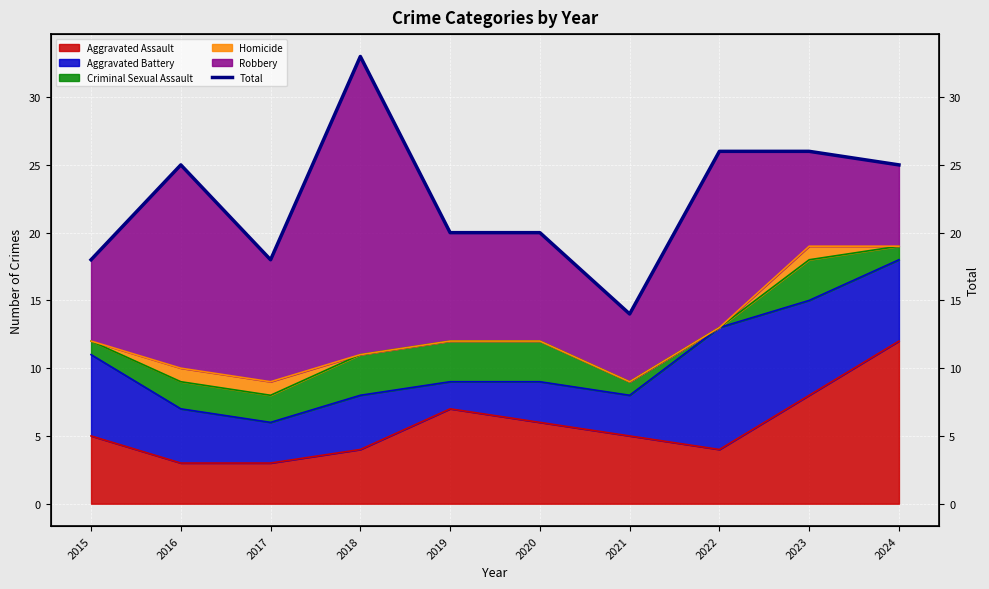

What is the maximum value shown in the chart?

33